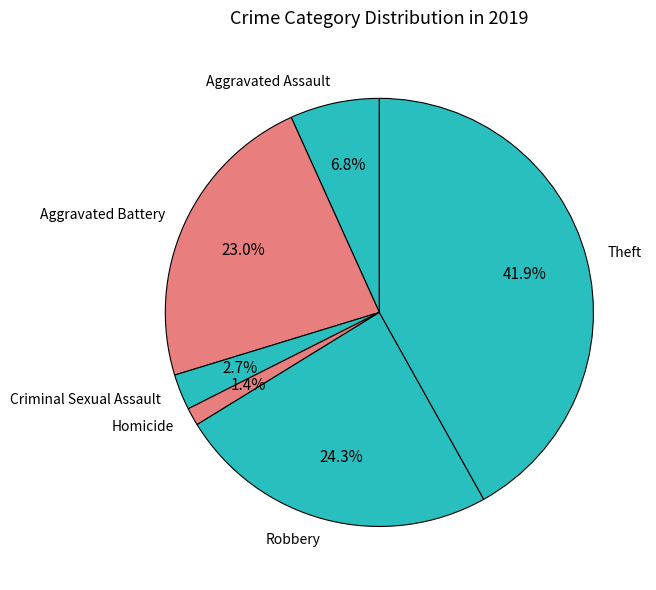

Rank the categories by value from lowest to highest.

Homicide, Criminal Sexual Assault, Aggravated Assault, Aggravated Battery, Robbery, Theft